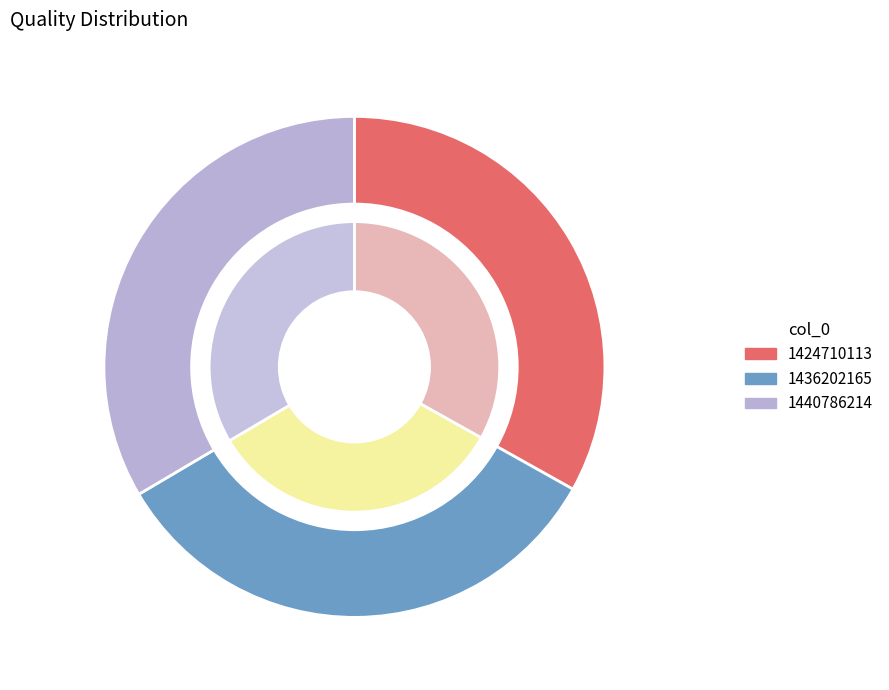

Is it true that 1436202165 is 45% of the pie?

False